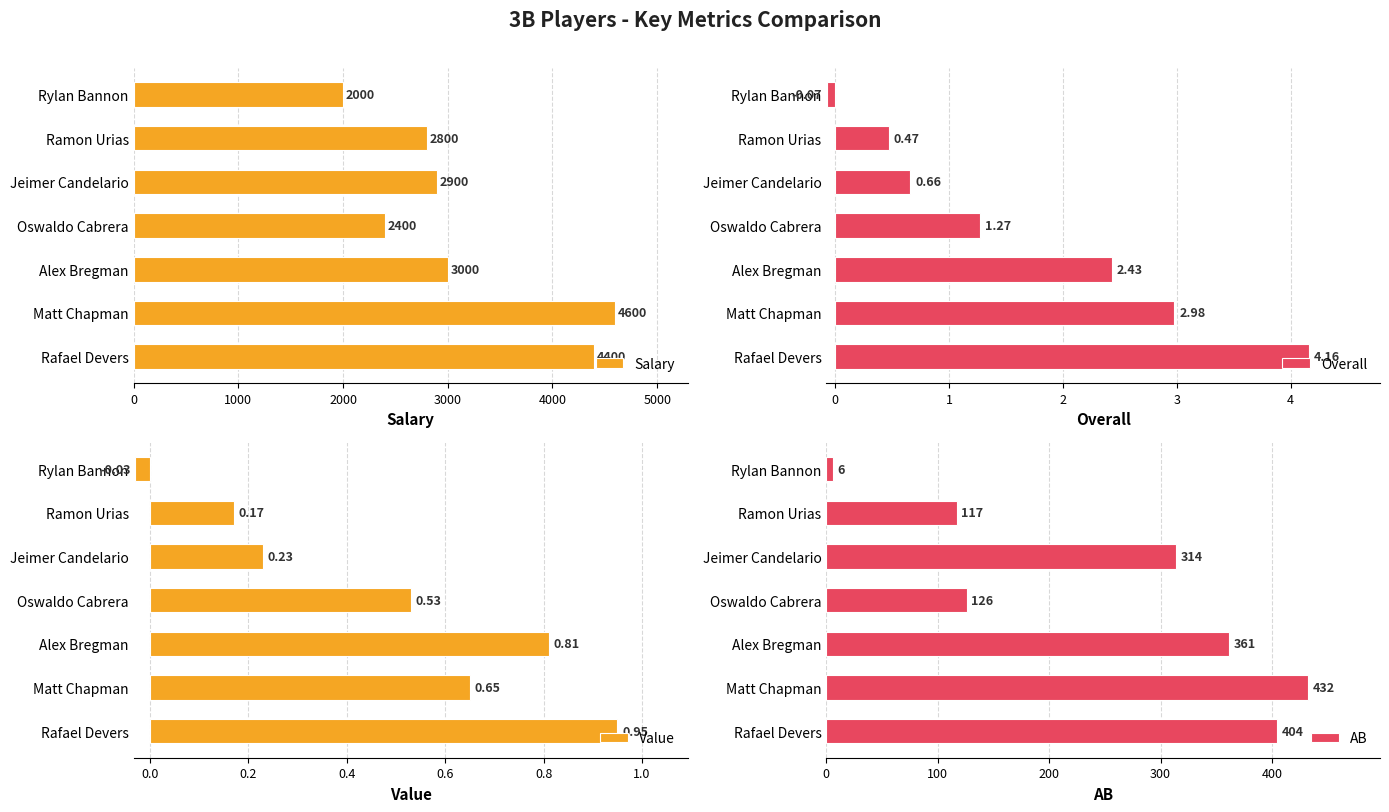

True or false: Salary has a value of 3000 at Alex Bregman.

True